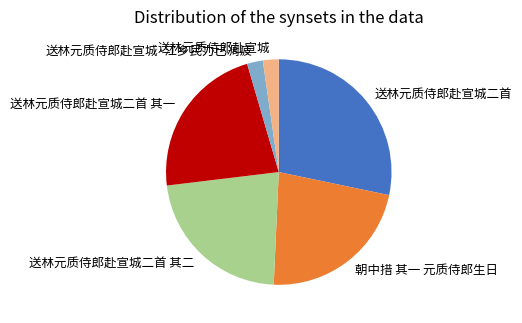

True or false: 送林元质侍郎赴宣城二首 accounts for 43% of the total.

False